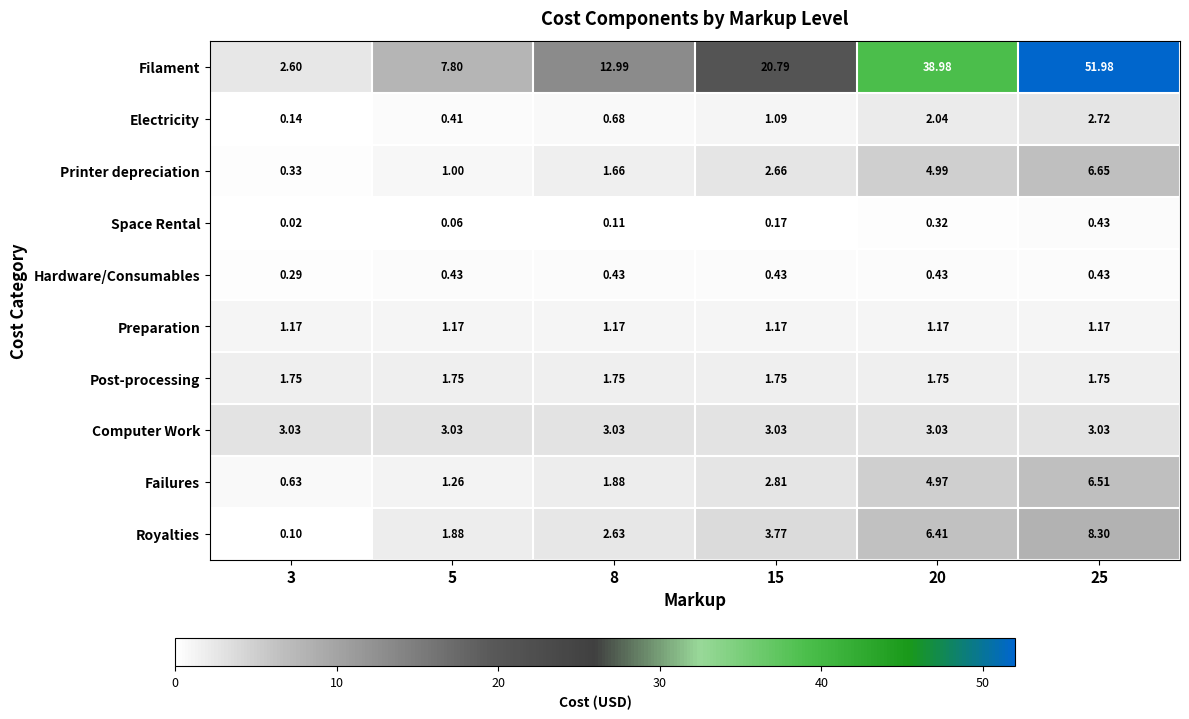

Rank the series at 3 from highest to lowest value.

Computer Work, Filament, Post-processing, Preparation, Failures, Printer depreciation, Hardware/Consumables, Electricity, Royalties, Space Rental